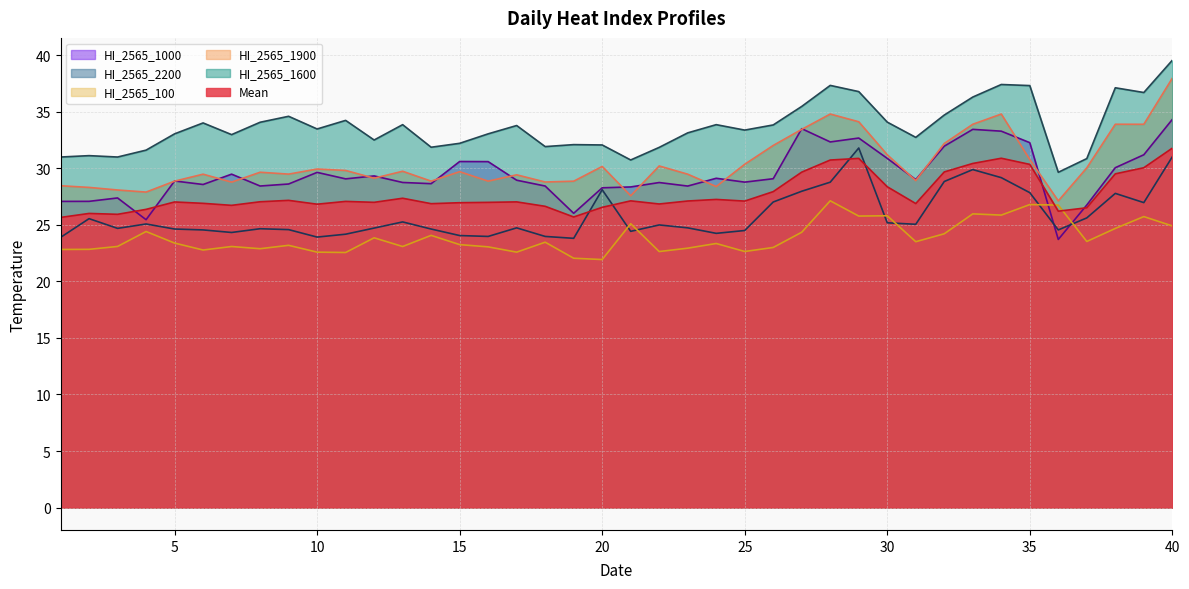

What is the approximate value of HI_2565_1600 at 34?

37.4